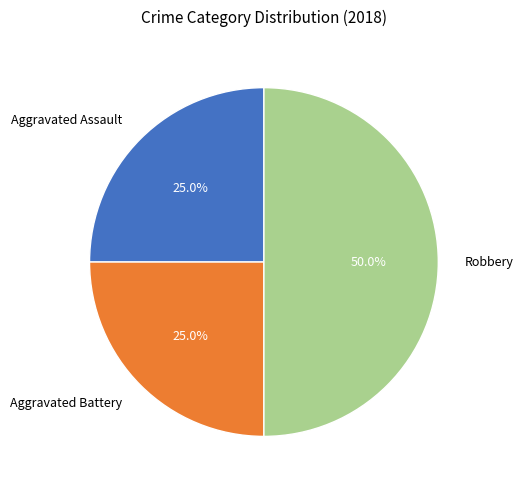

Which slice is the largest?

Robbery